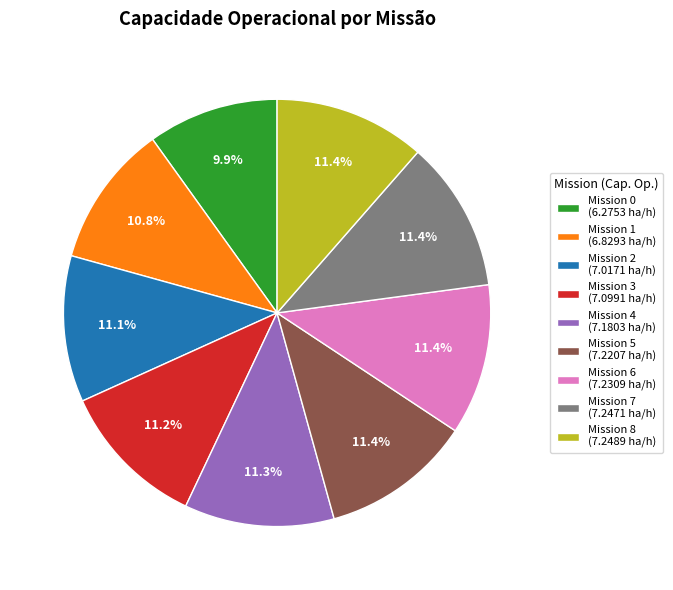

Which slice is the smallest?

Mission 0 (6.2753 ha/h)